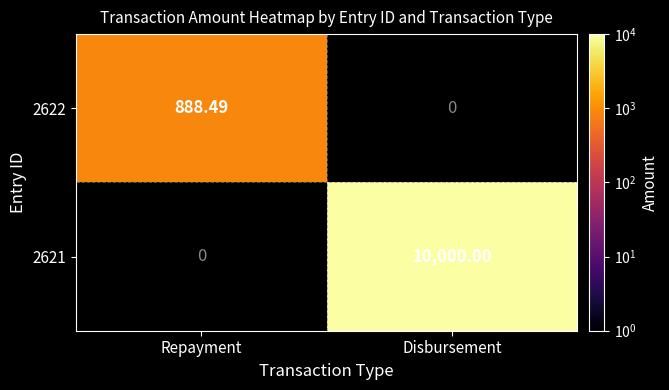

At which category does the chart reach its peak across all series?

Disbursement